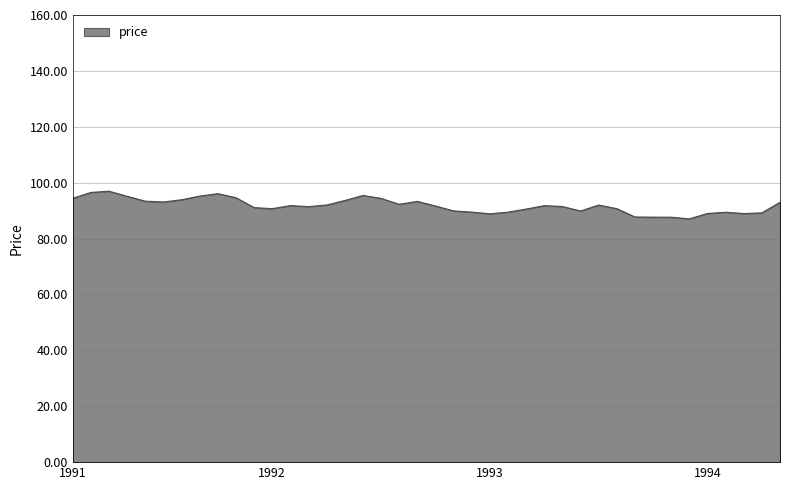

What is the smallest value displayed?

87.1